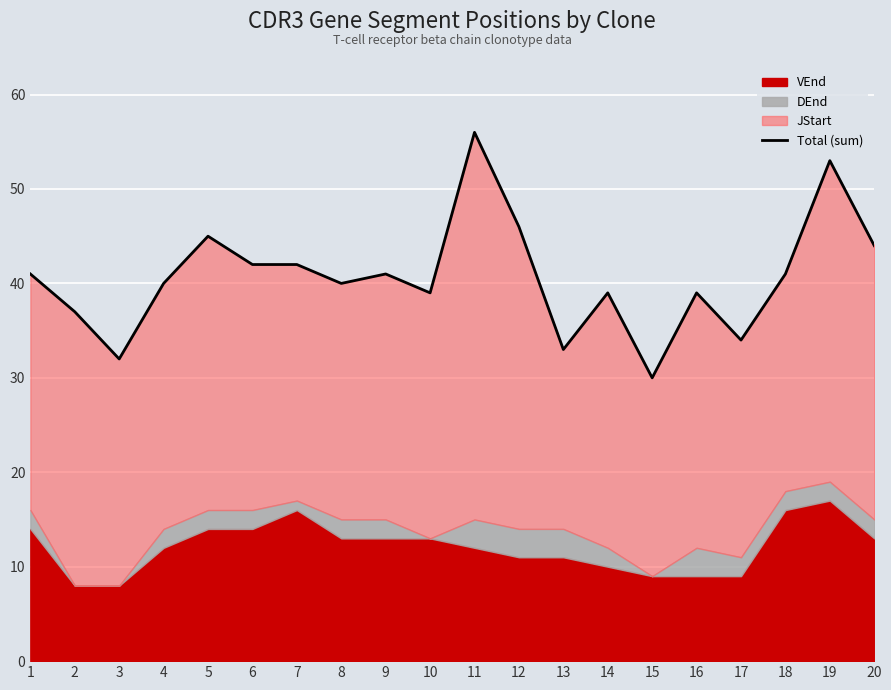

The chart shows a value of 43 at 15. True or false?

False